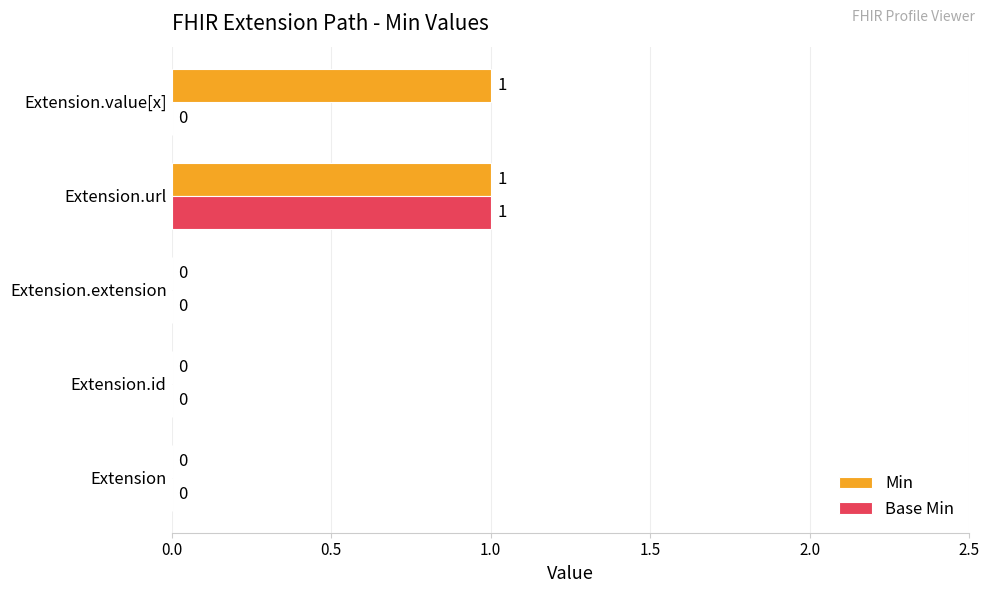

Which series changed the most between Extension.extension and Extension.value[x]?

Min